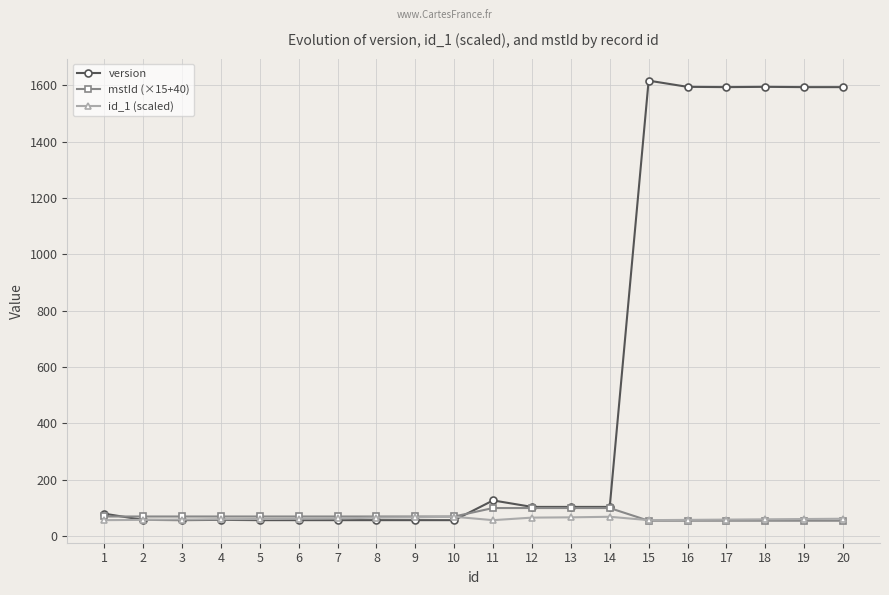

Between 3 and 16, which series saw the biggest shift?

version